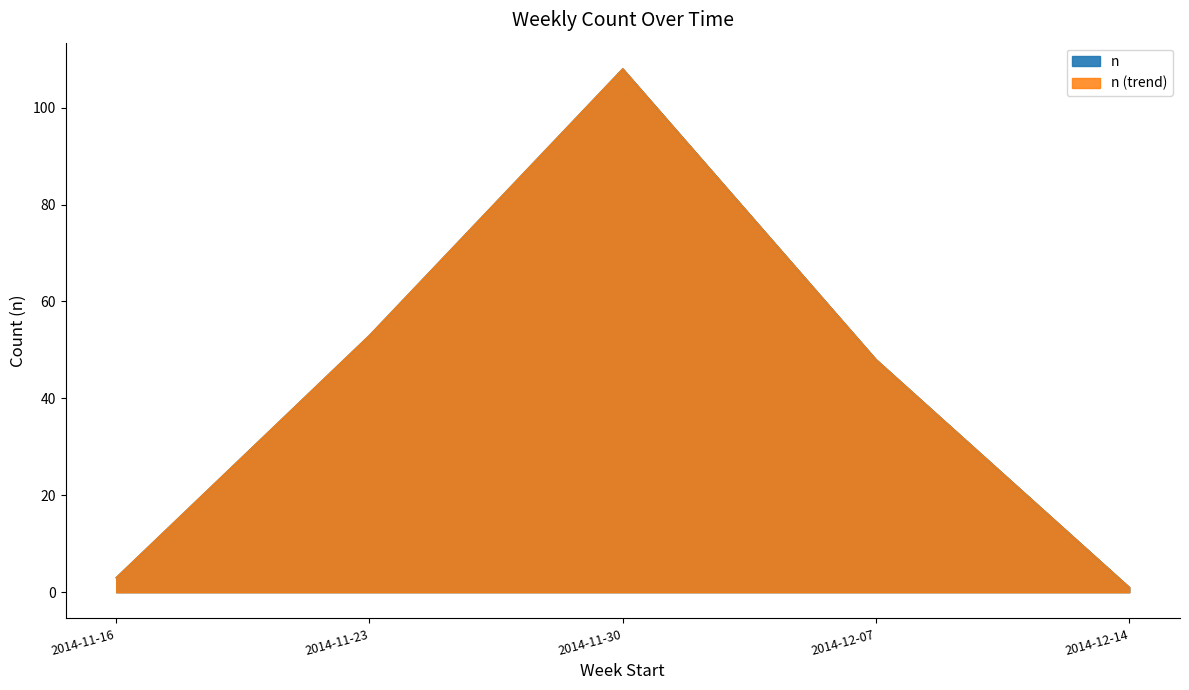

What position from the right is 2014-11-16?

5